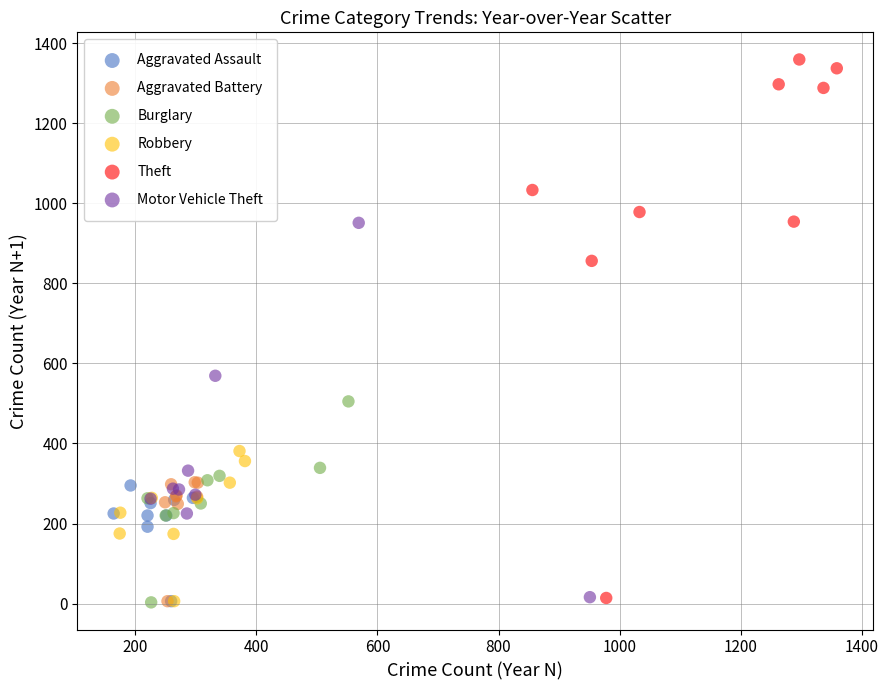

Which series contains the highest Y value?

Theft